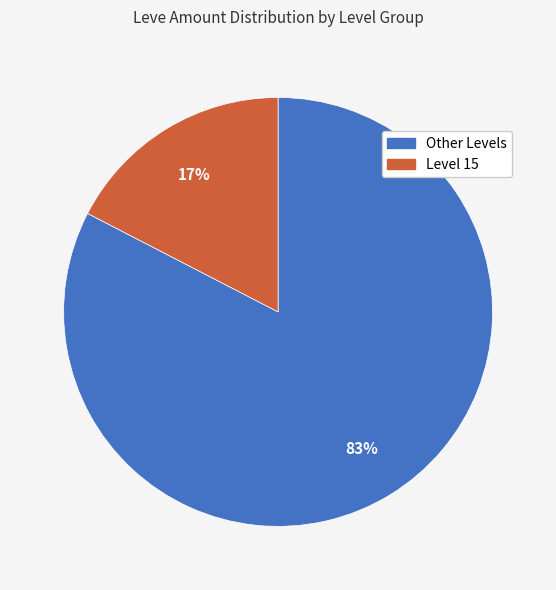

Is there any slice that represents more than half of the pie?

Yes